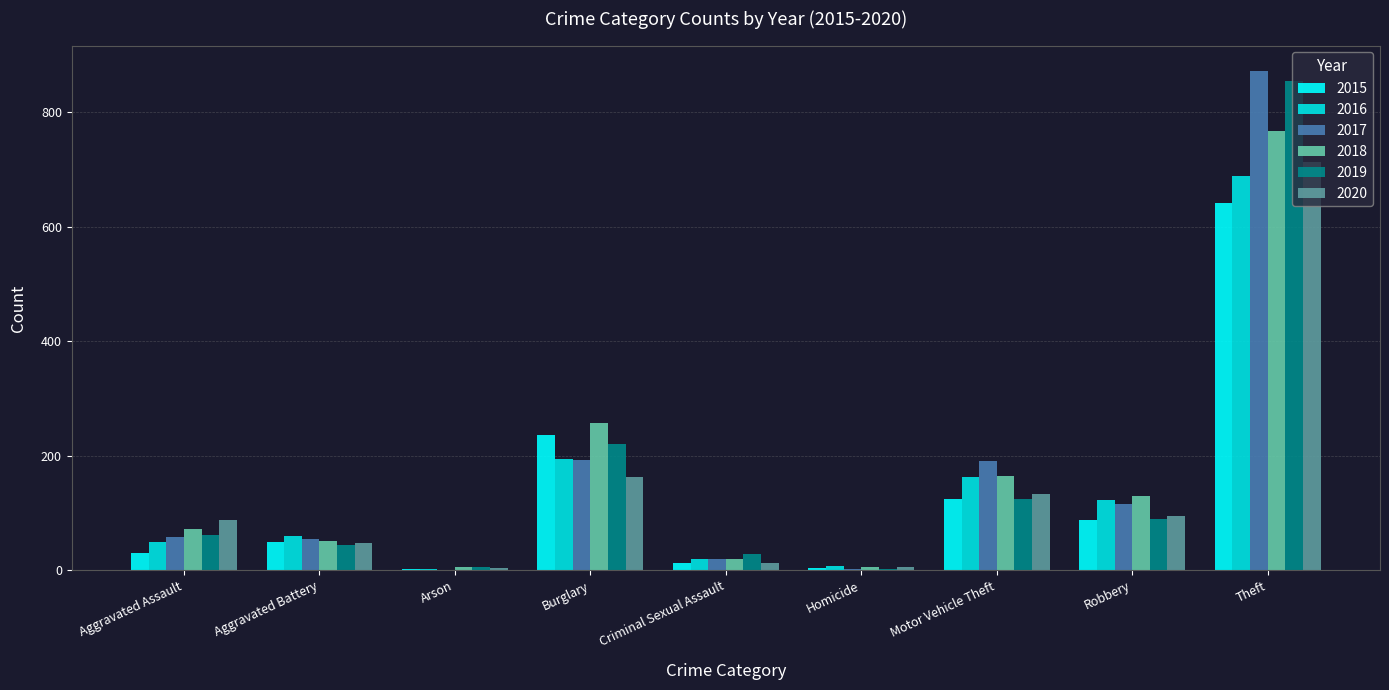

Does the chart contain stacked bars?

No